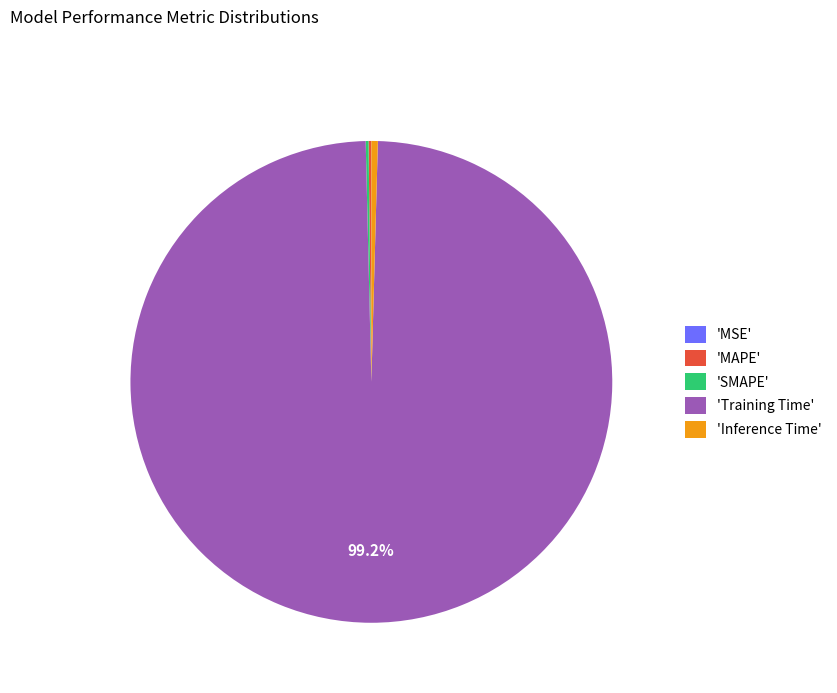

Is there any slice that represents more than half of the pie?

Yes